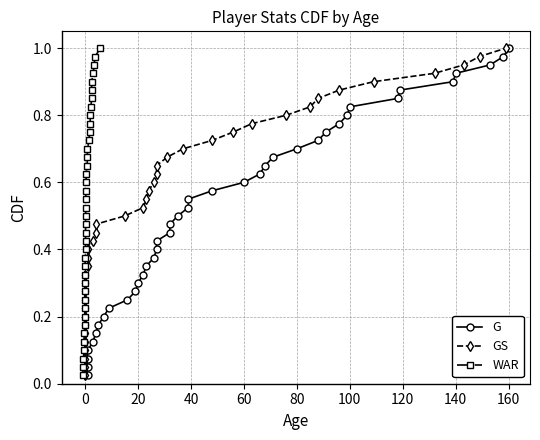

Count the number of categories in the chart.

40